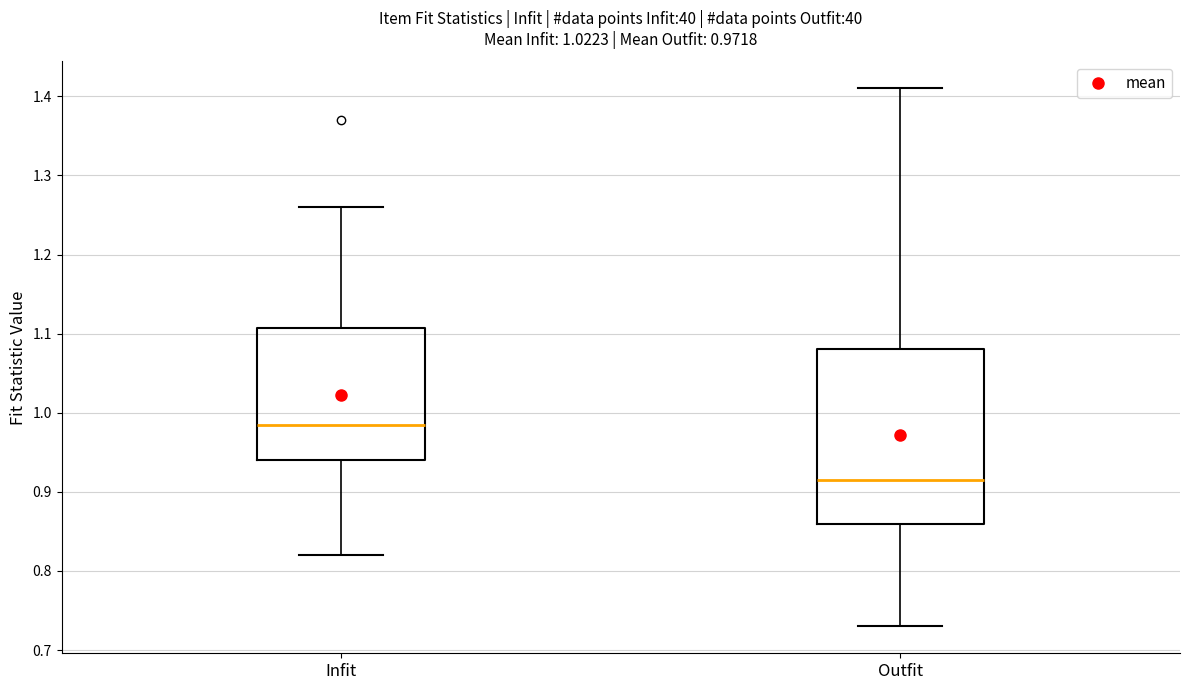

Comparing the boxes themselves (not the whiskers), which one is the tallest?

Outfit